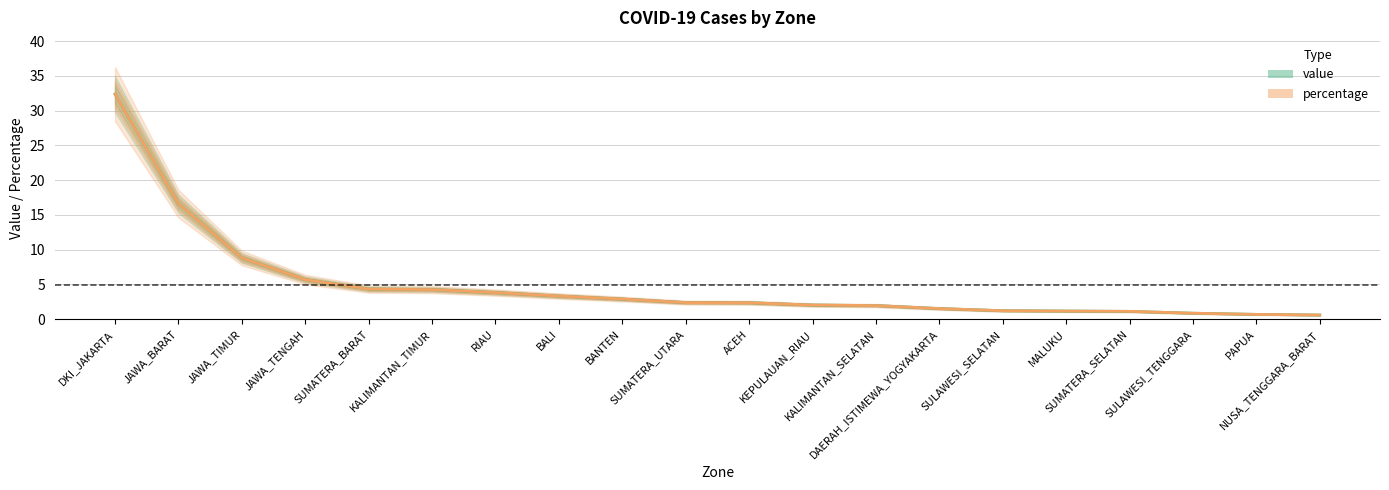

Reading left to right, what are all the values shown in this chart?

value: 32.4	16.6	8.8	5.7	4.3	4.3	3.8	3.3	2.9	2.4	2.4	2.0	2.0	1.5	1.2	1.2	1.1	0.9	0.7	0.6
percentage: 32.4	16.6	8.8	5.7	4.3	4.3	3.8	3.3	2.9	2.4	2.4	2.0	2.0	1.5	1.2	1.2	1.1	0.9	0.7	0.6